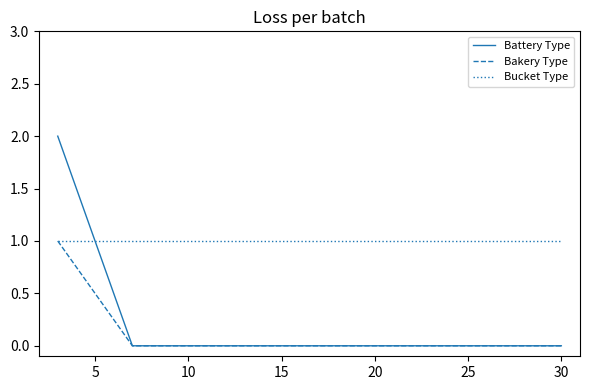

Count the Bakery Type values in the range 0 to 1.

15